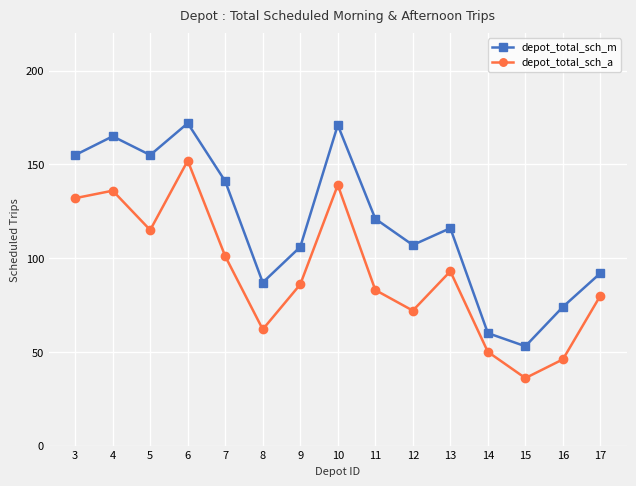

What is the sum of all depot_total_sch_a values?

1383